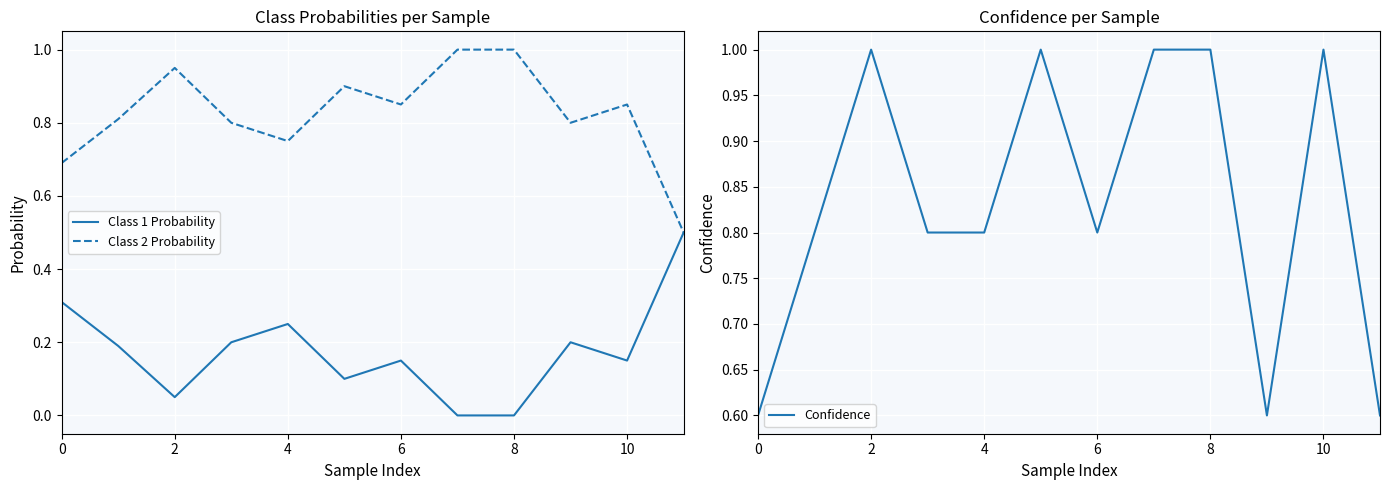

What is the average value of the Class 2 Probability series?

0.8